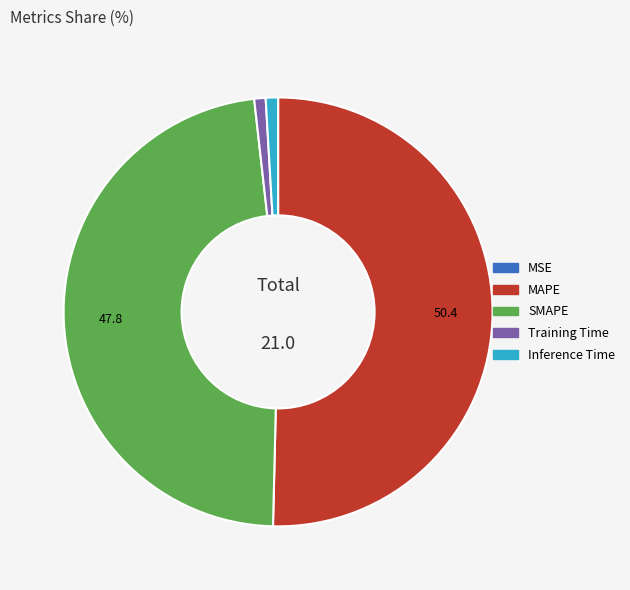

The Inference Time slice represents 1% of the pie. True or false?

True